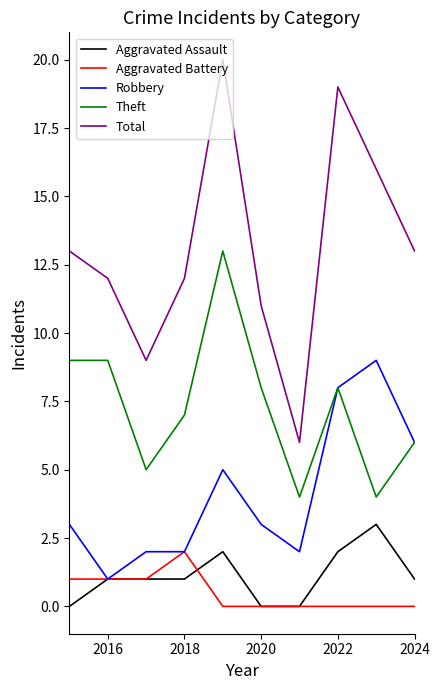

True or false: Aggravated Battery and Theft cross at least once.

False